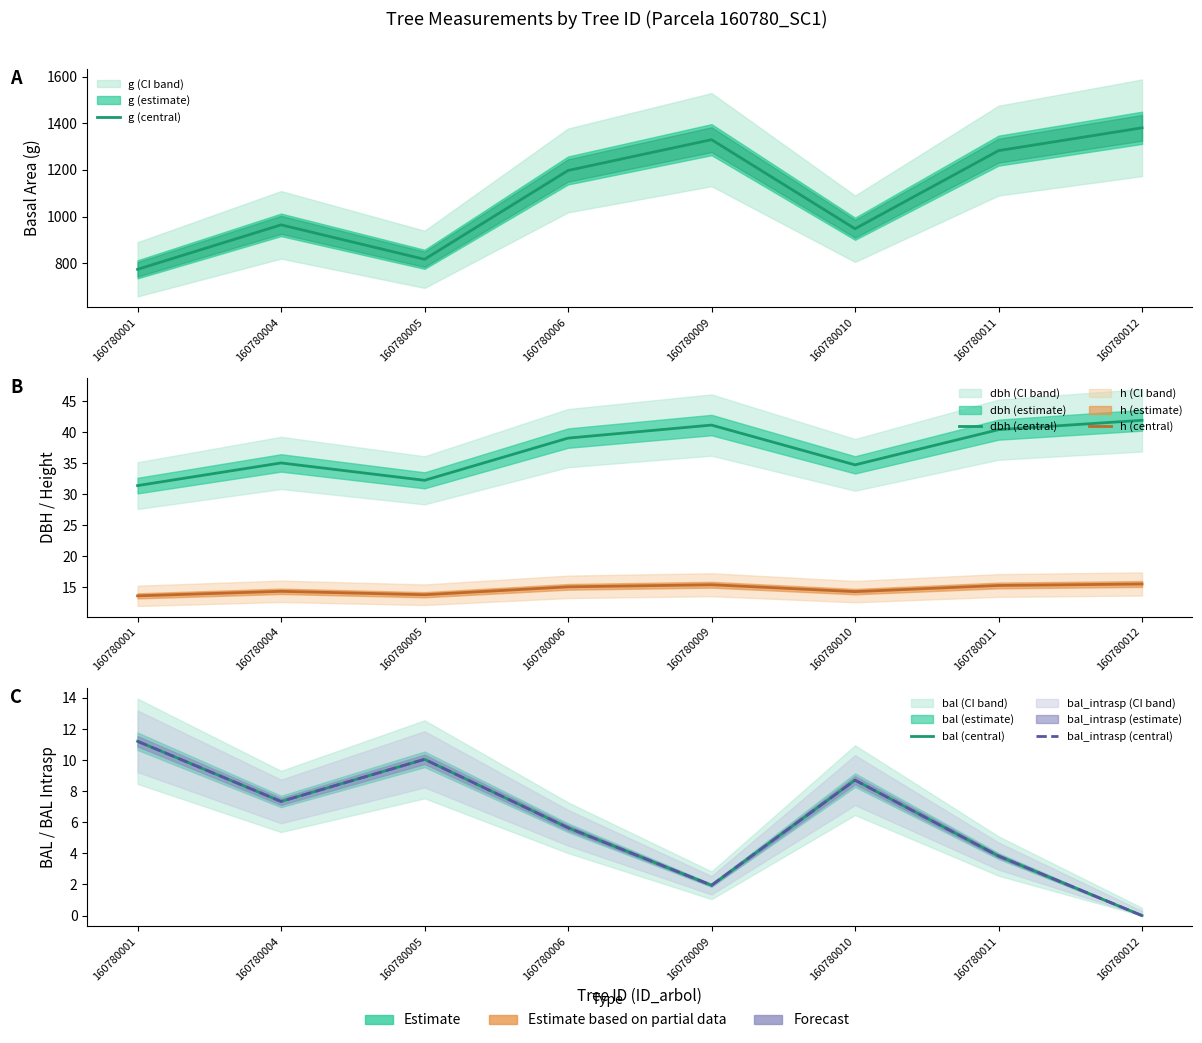

At which category does g (central) reach its first local valley?

160780005